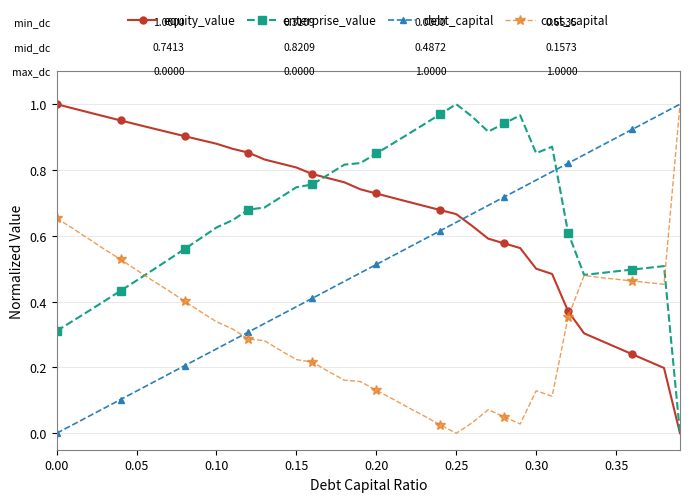

True or false: equity_value and cost_capital cross at least once.

True